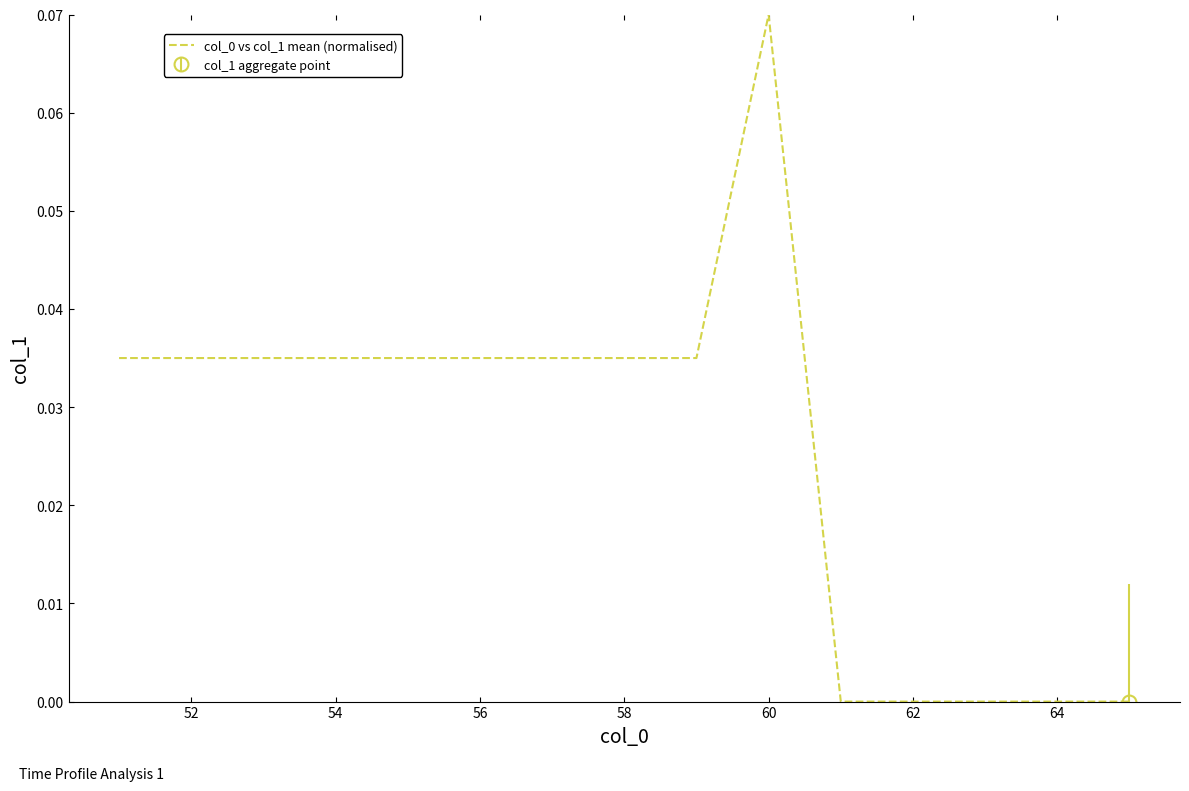

Does the chart have visible grid lines?

No